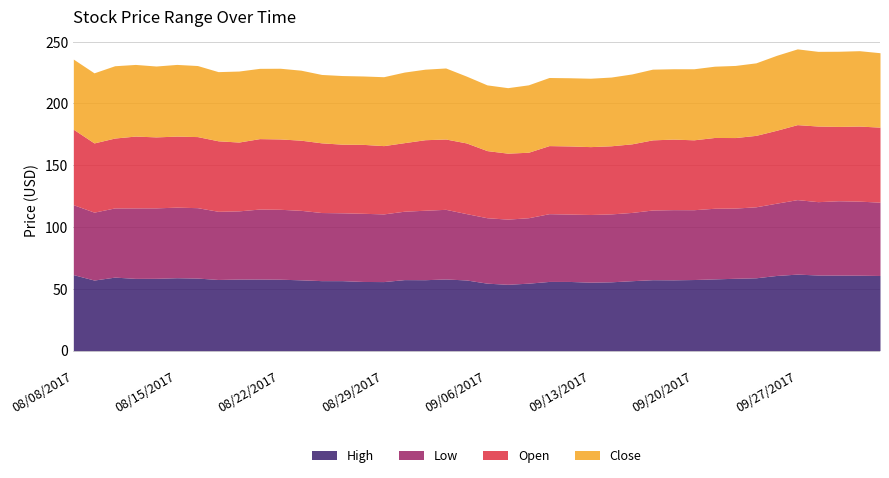

The value of Low at 09/19/2017 is 98.4. True or false?

False